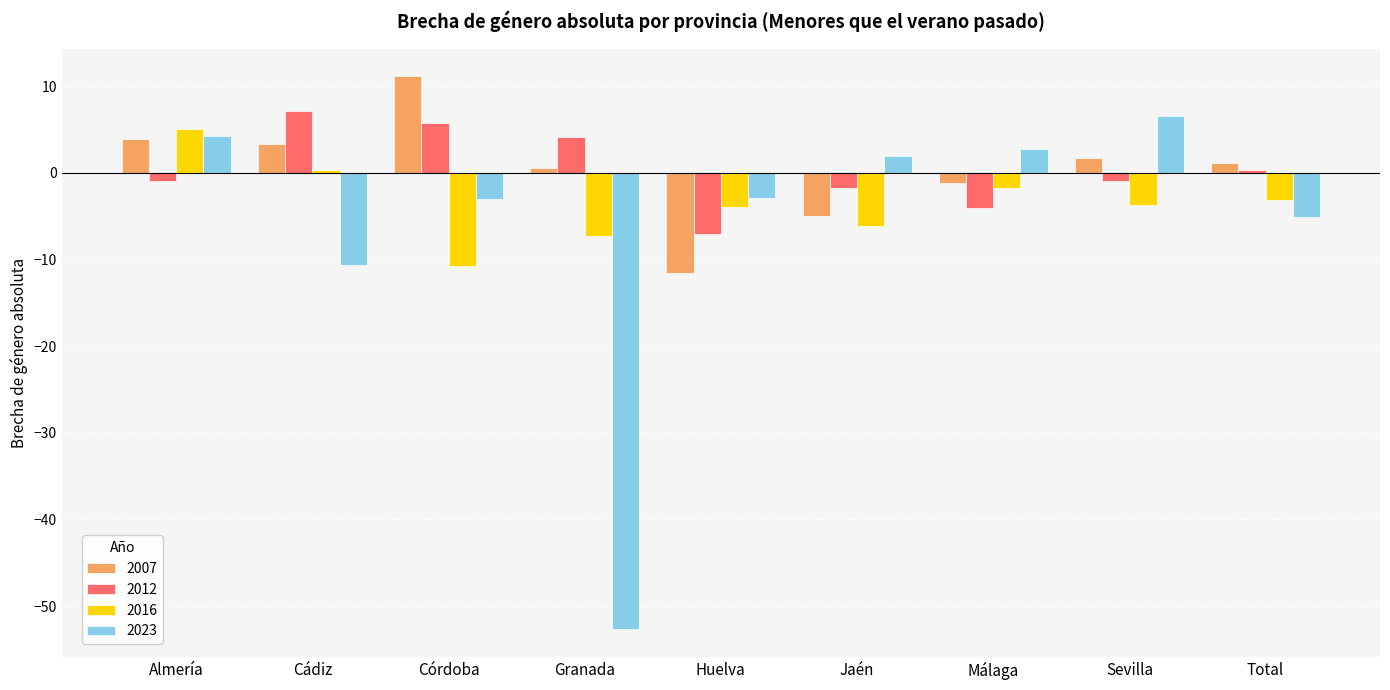

How many series are shown in this chart?

4